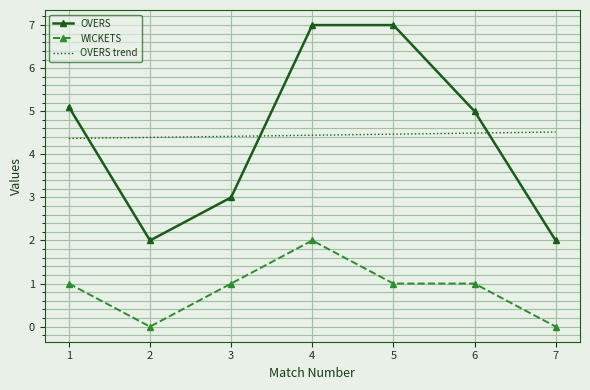

Which series changed the most between 3 and 4?

OVERS